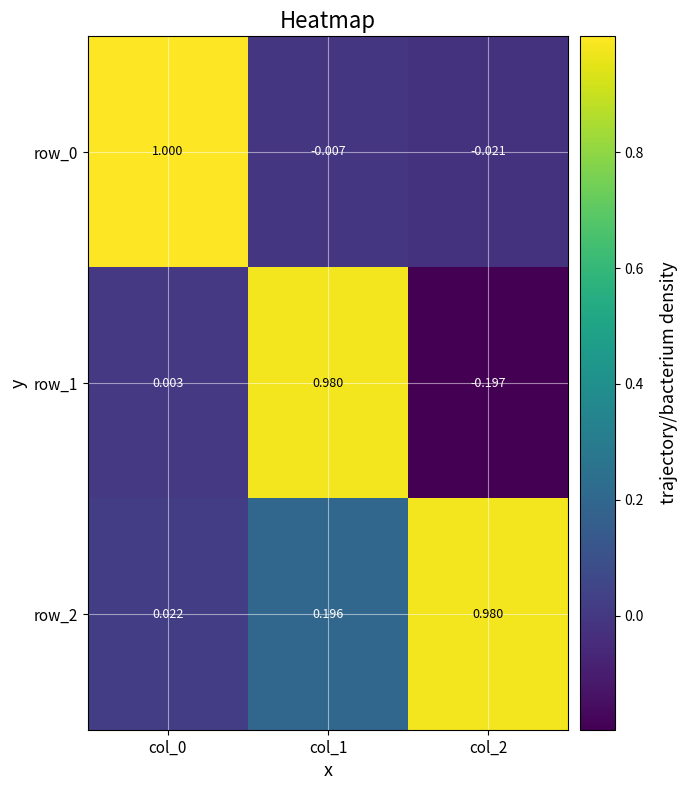

What is the total value across all series at col_2?

0.8